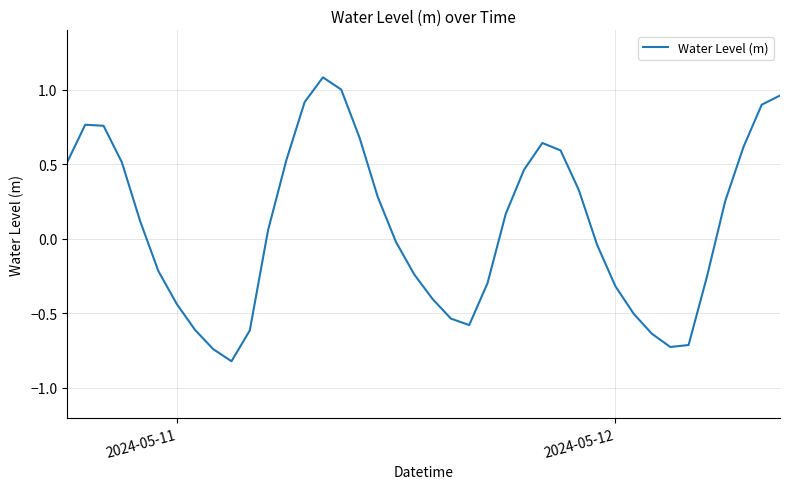

What is the difference between the maximum and minimum values?

1.9